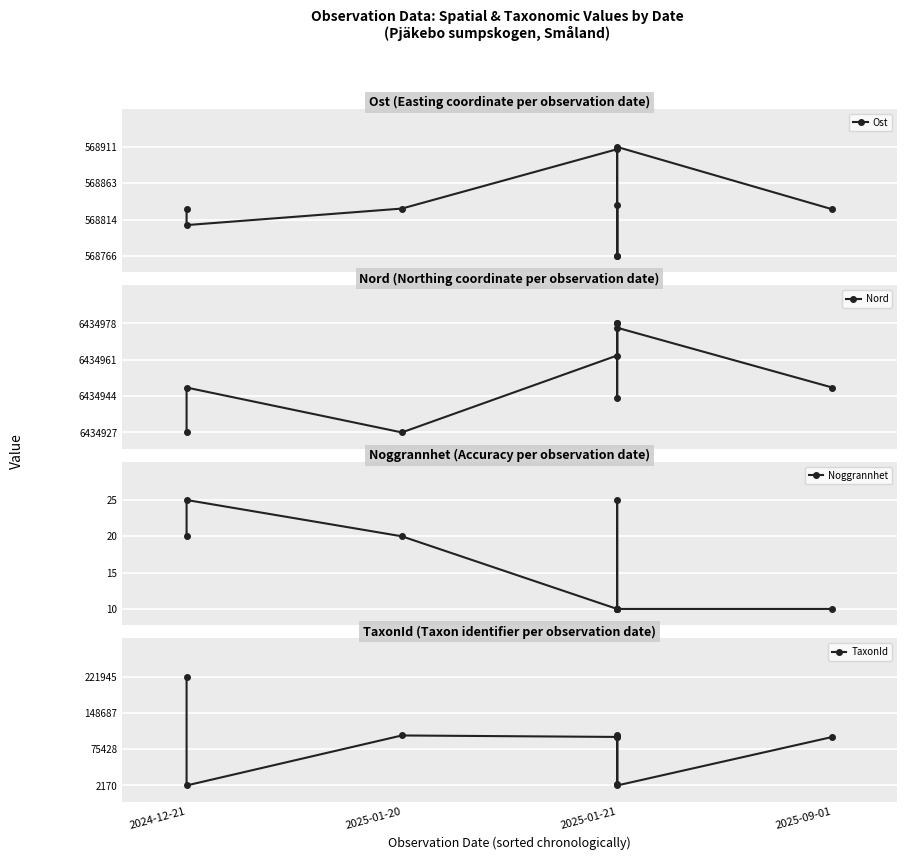

Is the value of Ost at 2024-12-21 greater than the value of TaxonId at 2025-09-01?

Yes